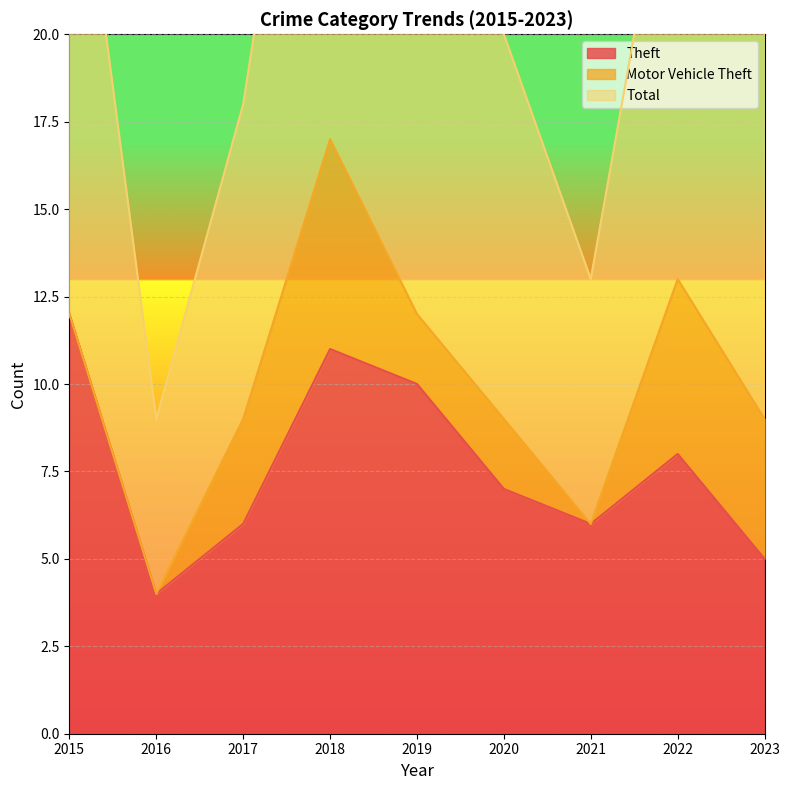

Between 2017 and 2023, which is larger?

2017